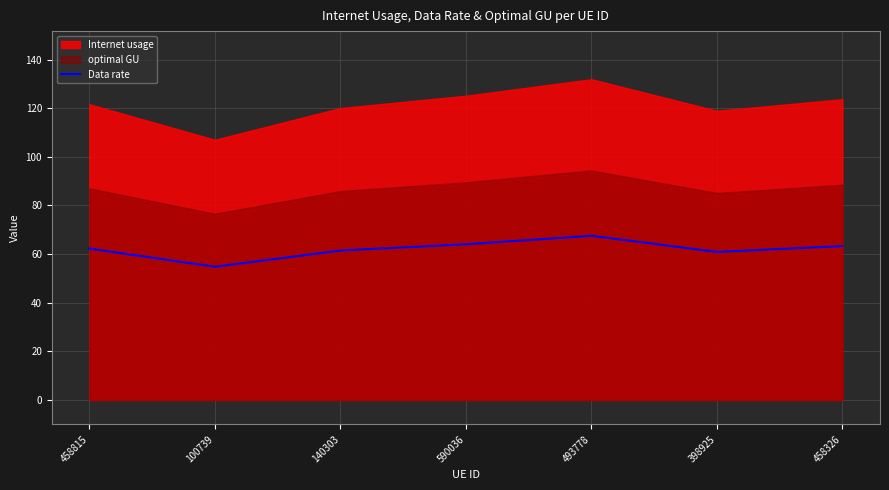

True or false: the data shows 91.4 at 458815.

False